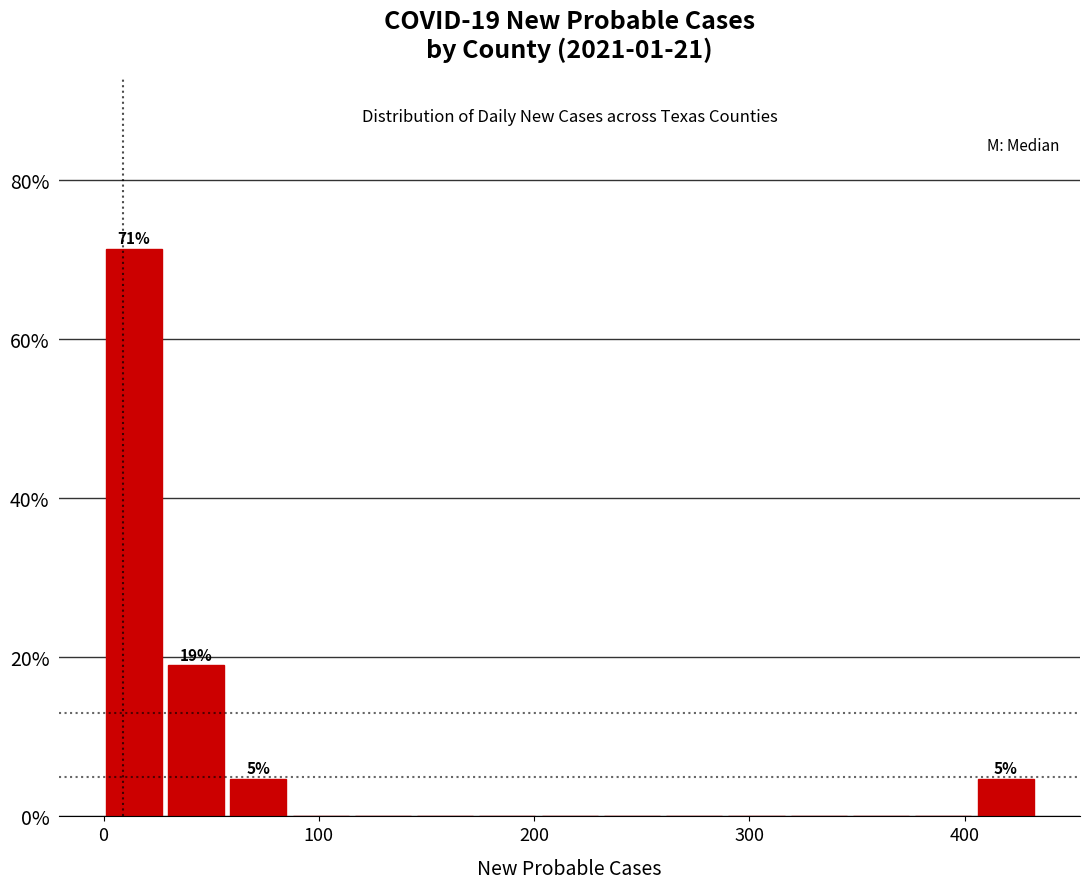

Read against the x-axis, roughly where is the centre of the tallest bar?

10